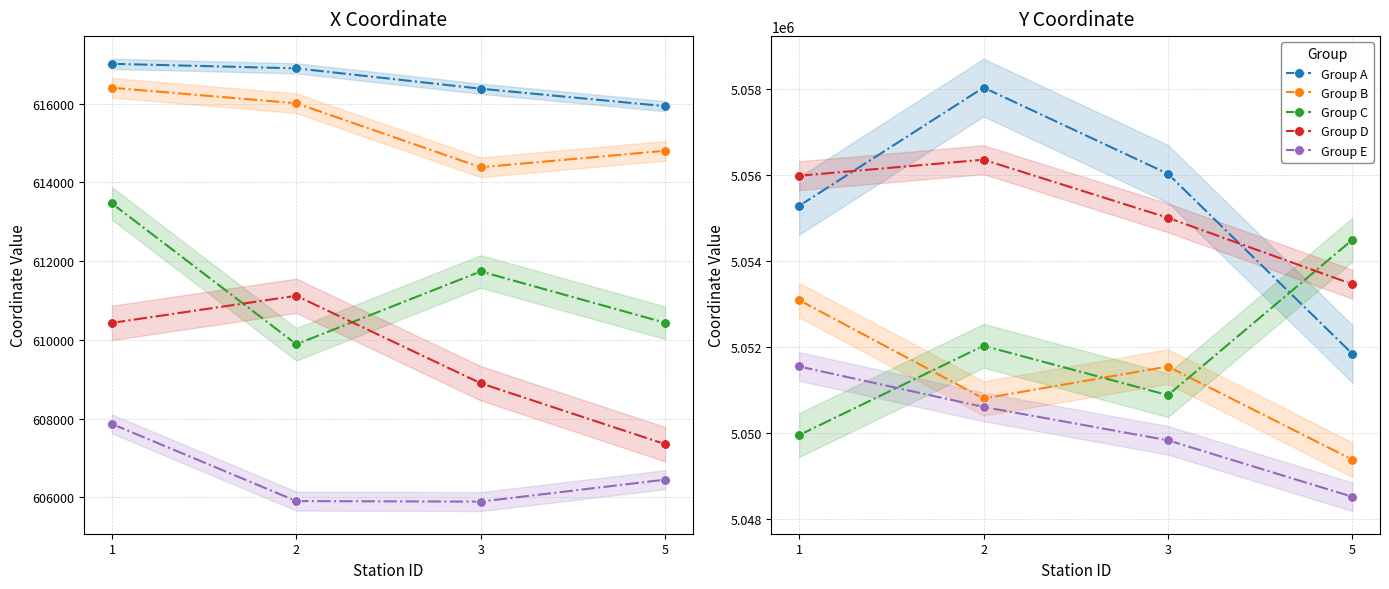

Is this an area chart (filled region under the line)?

No